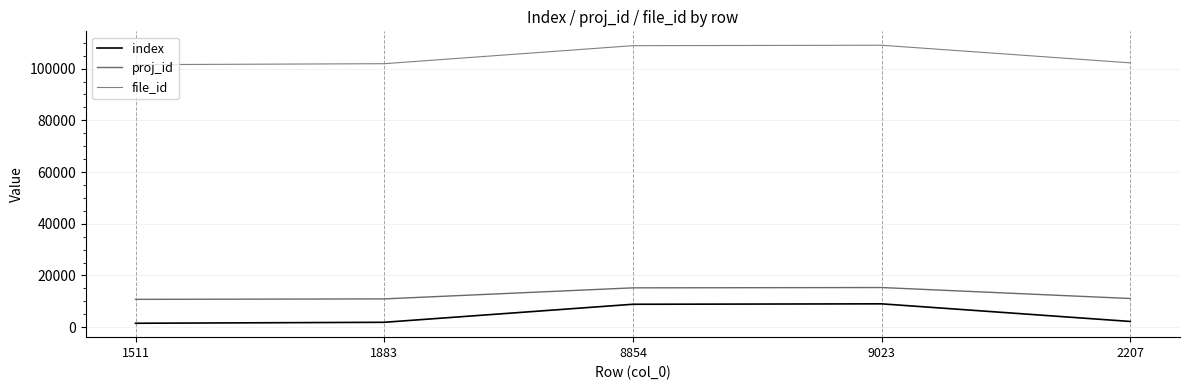

Which has a higher value, 8854 or 9023?

9023